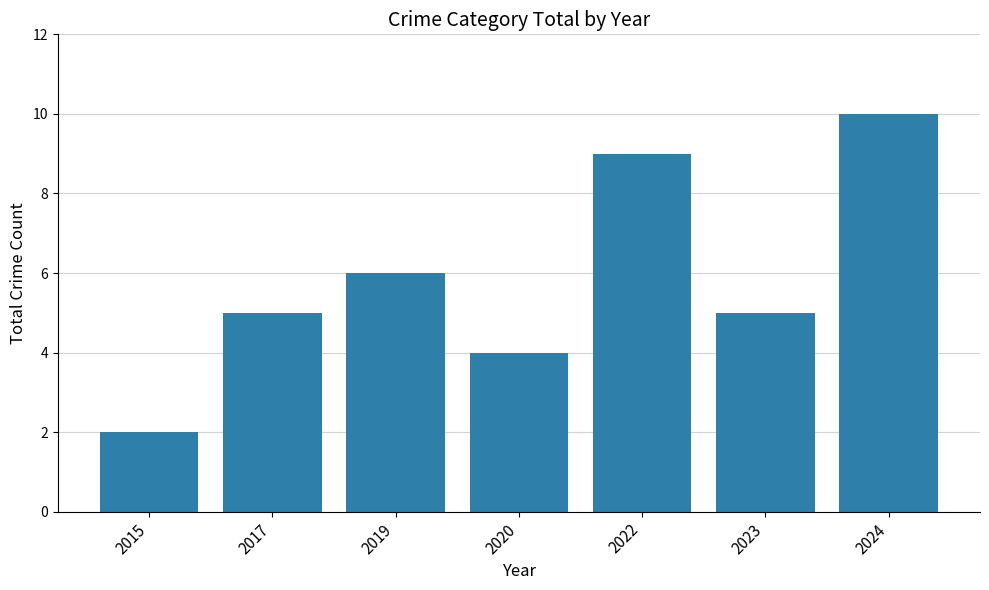

What is the maximum value shown in the chart?

10